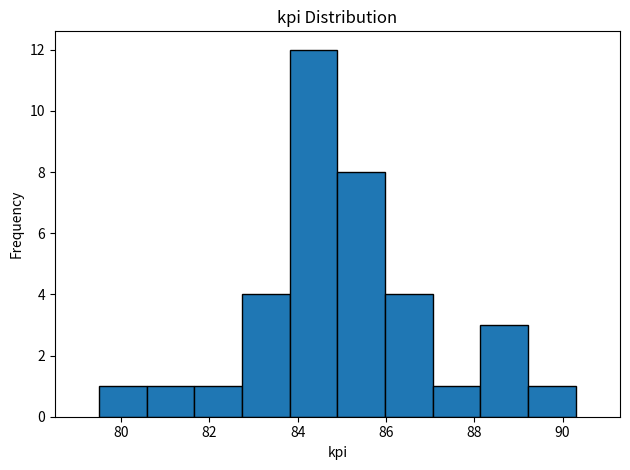

Reading left to right, list every bar in this chart as the range it spans on the x-axis followed by its height. Neither the bar edges nor the heights are printed on the chart, so give them approximately, as read against the axes.

79.50 to 80.58: 1
80.58 to 81.66: 1
81.66 to 82.74: 1
82.74 to 83.82: 4
83.82 to 84.90: 12
84.90 to 85.98: 8
85.98 to 87.06: 4
87.06 to 88.14: 1
88.14 to 89.22: 3
89.22 to 90.30: 1